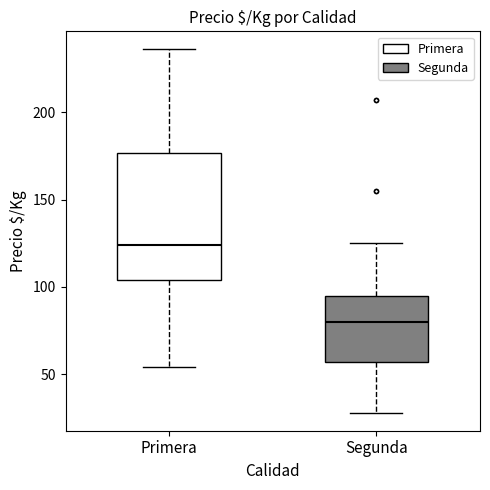

Reading left to right, transcribe this box plot: for each box, give where its median line is, the range the box spans, and where its two whiskers end, as read against the y-axis. The values are not printed on the chart, so give them approximately, as read against the axis.

Primera: median 125, box 105 to 175, whiskers 55 to 235
Segunda: median 80, box 55 to 95, whiskers 30 to 125